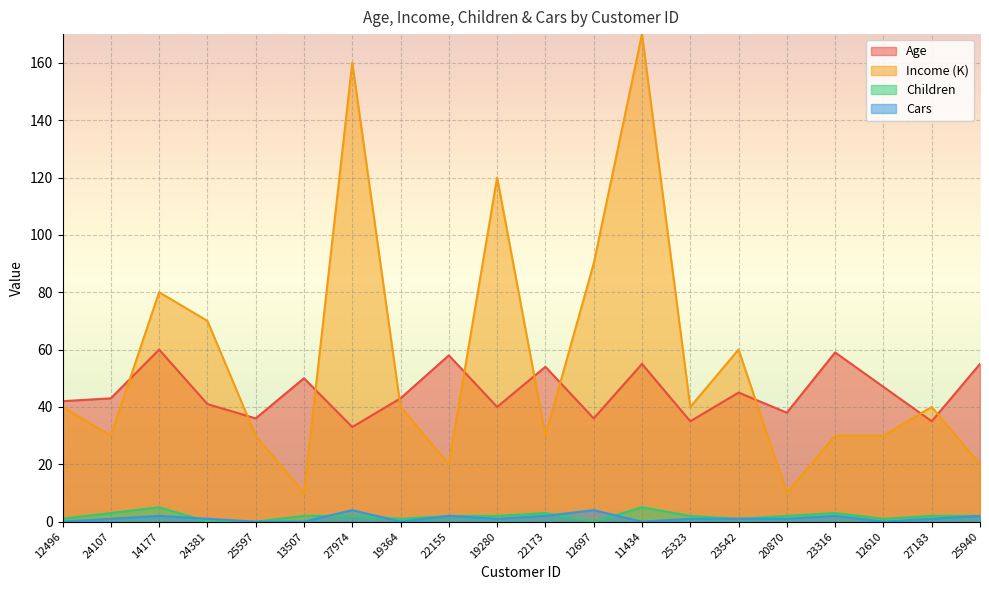

List the series in order of their peak value, lowest first.

Cars, Children, Age, Income